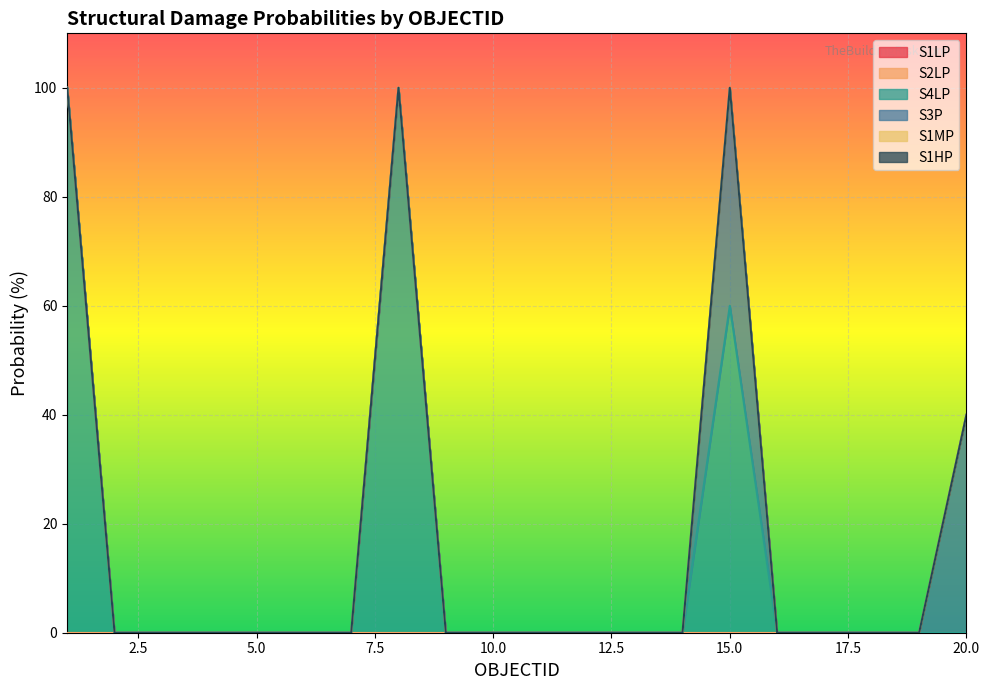

What are all the series names shown in the legend?

S1LP, S2LP, S4LP, S3P, S1MP, S1HP